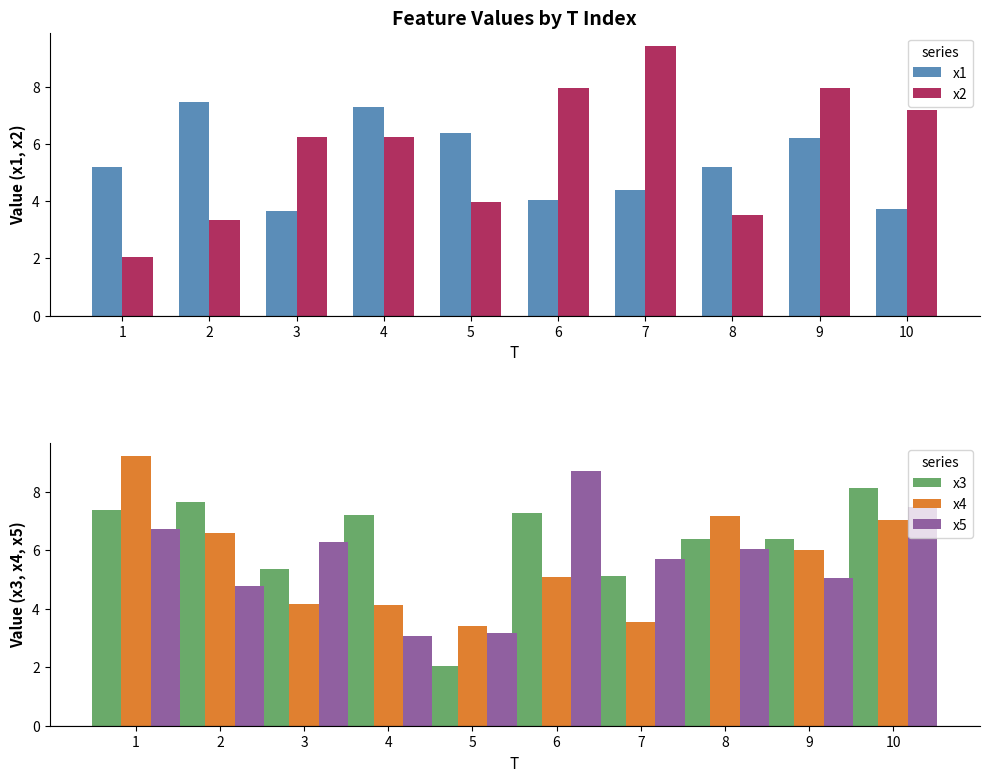

What is the minimum value for x4?

3.4